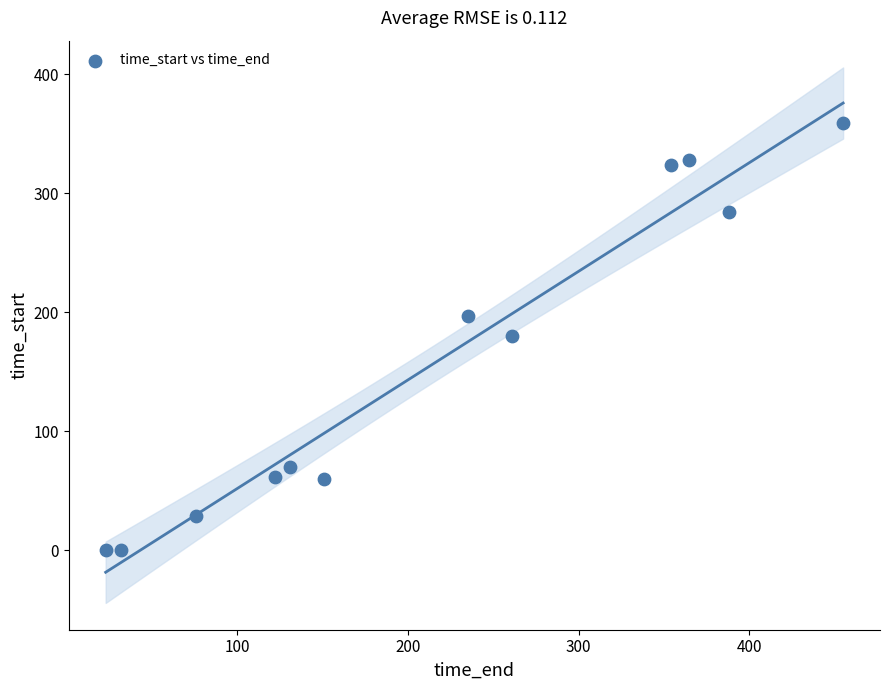

What is the average X value?

216